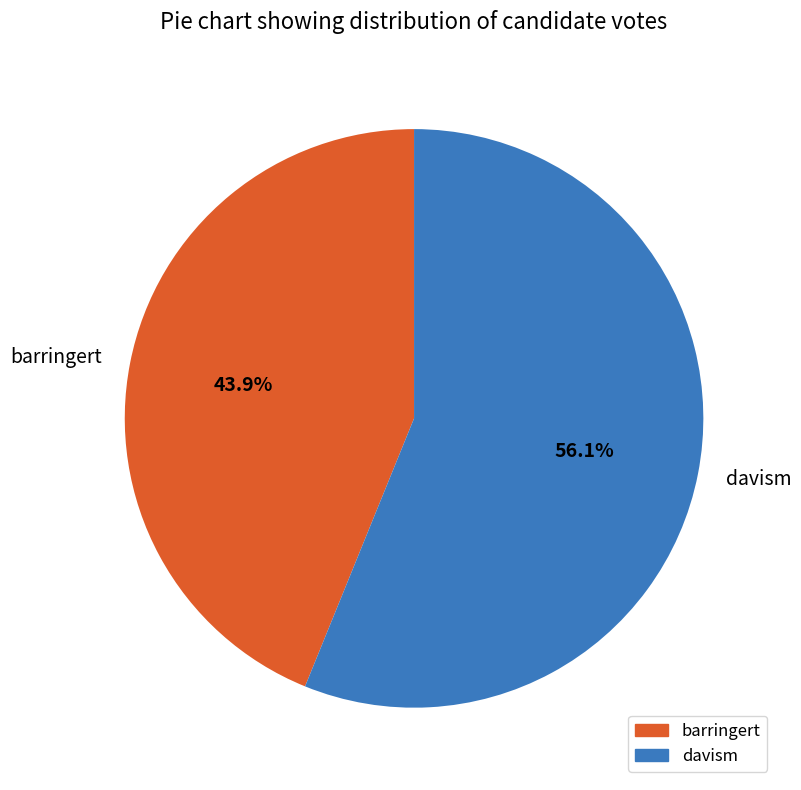

How many slices are in this pie chart?

2